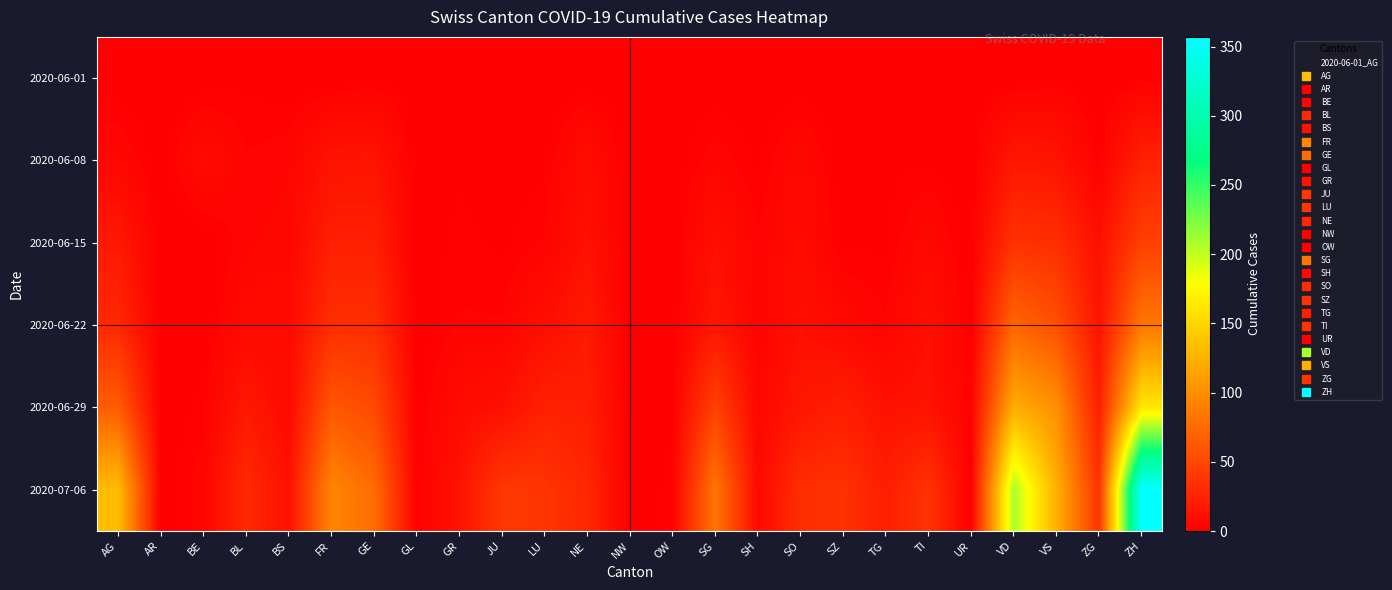

How many data points does each series have?

25